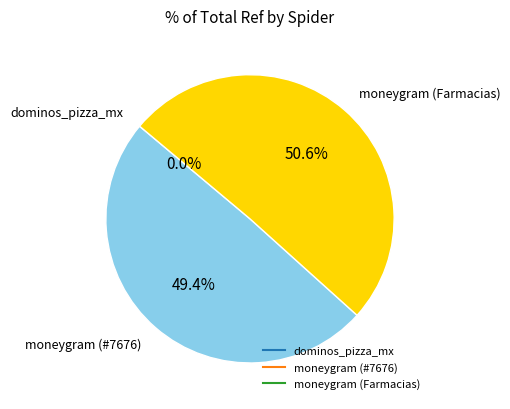

Does any single category account for the majority?

Yes